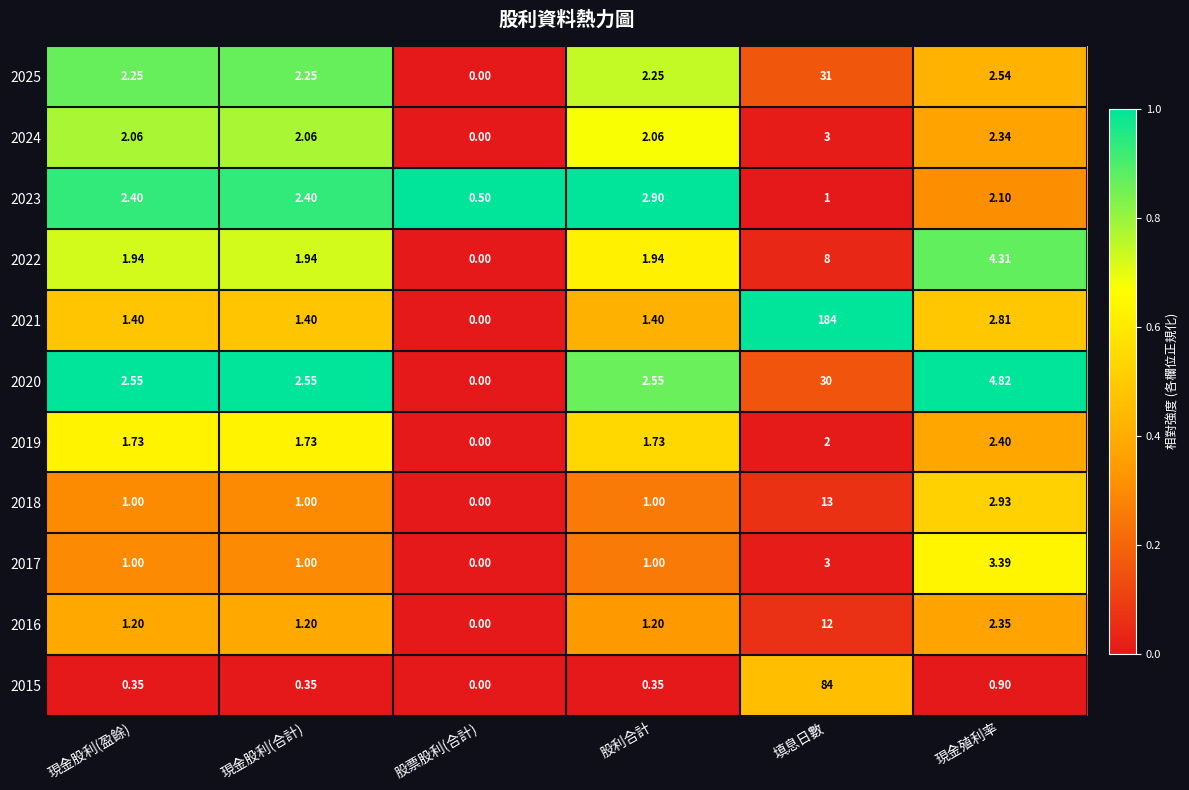

Which label corresponds to the largest value in the chart?

填息日數